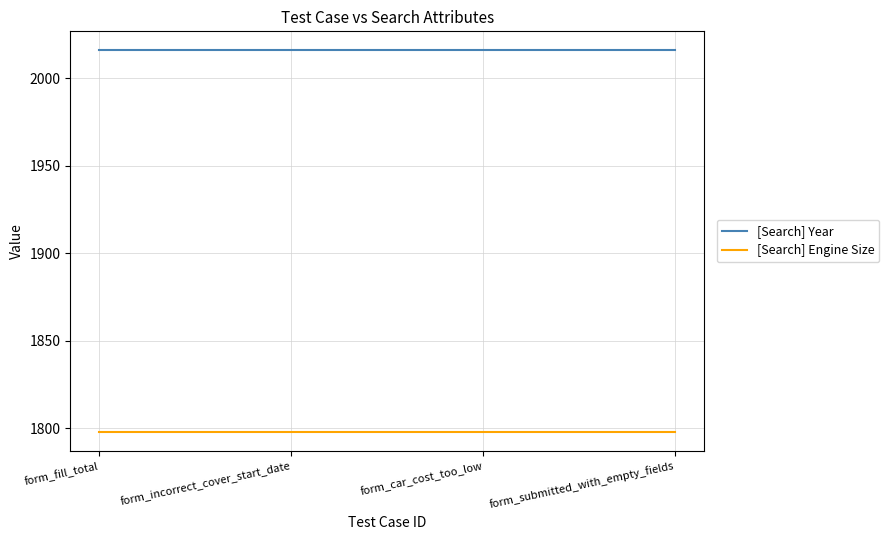

How many lines are shown in the chart?

2